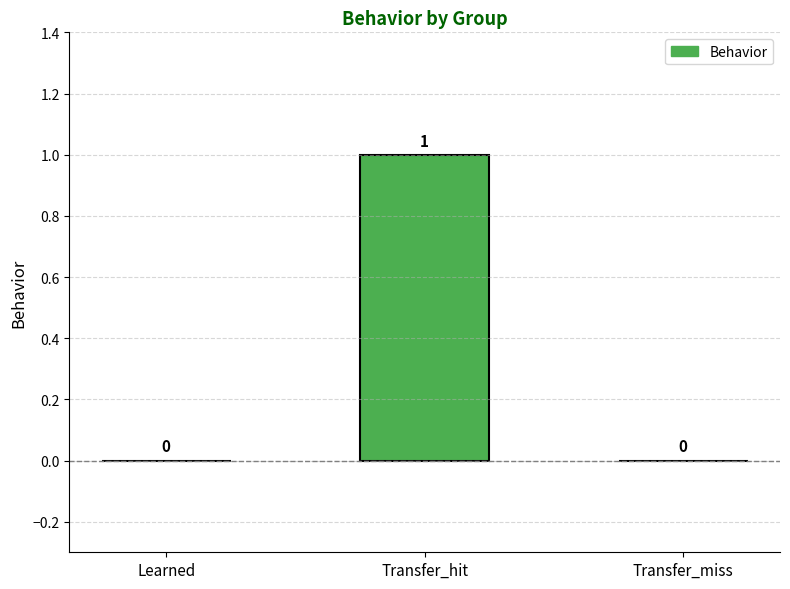

What is the change in value from Transfer_hit to Transfer_miss?

-1